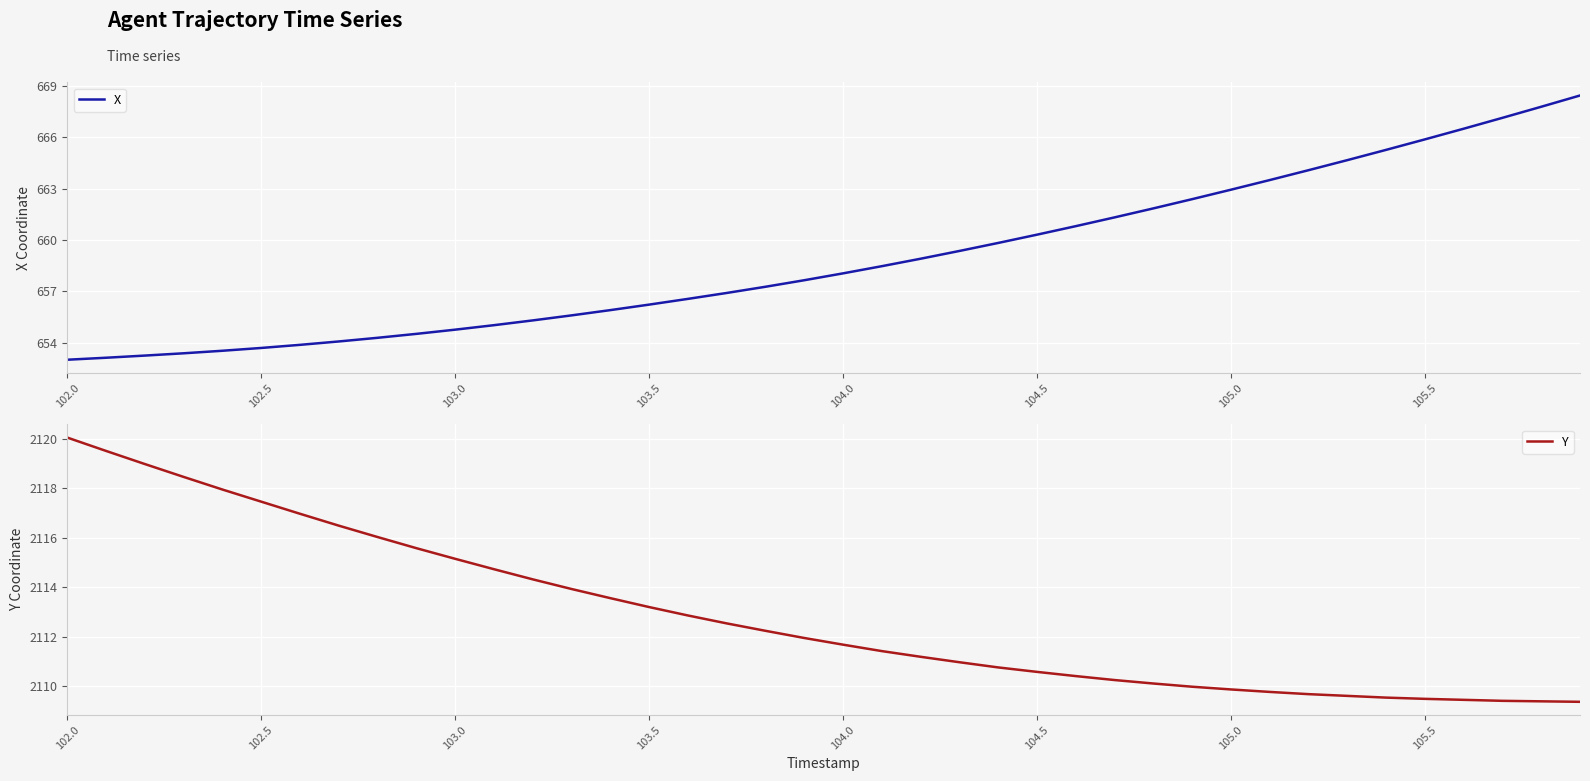

What is the value of the X point at the 4th from the left?

653.4